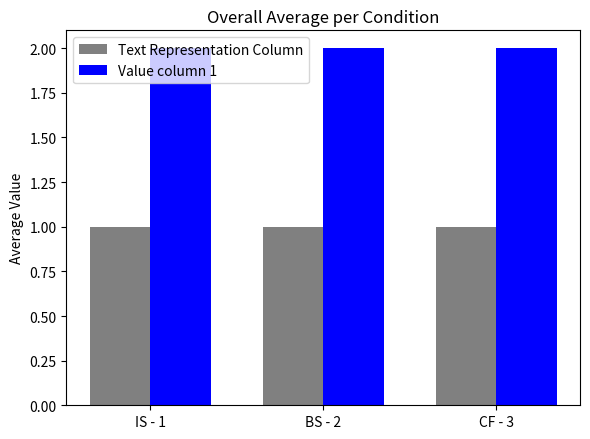

Reading right to left, extract all data points from this chart.

Text Representation Column: CF - 3=1	BS - 2=1	IS - 1=1
Value column 1: CF - 3=2	BS - 2=2	IS - 1=2